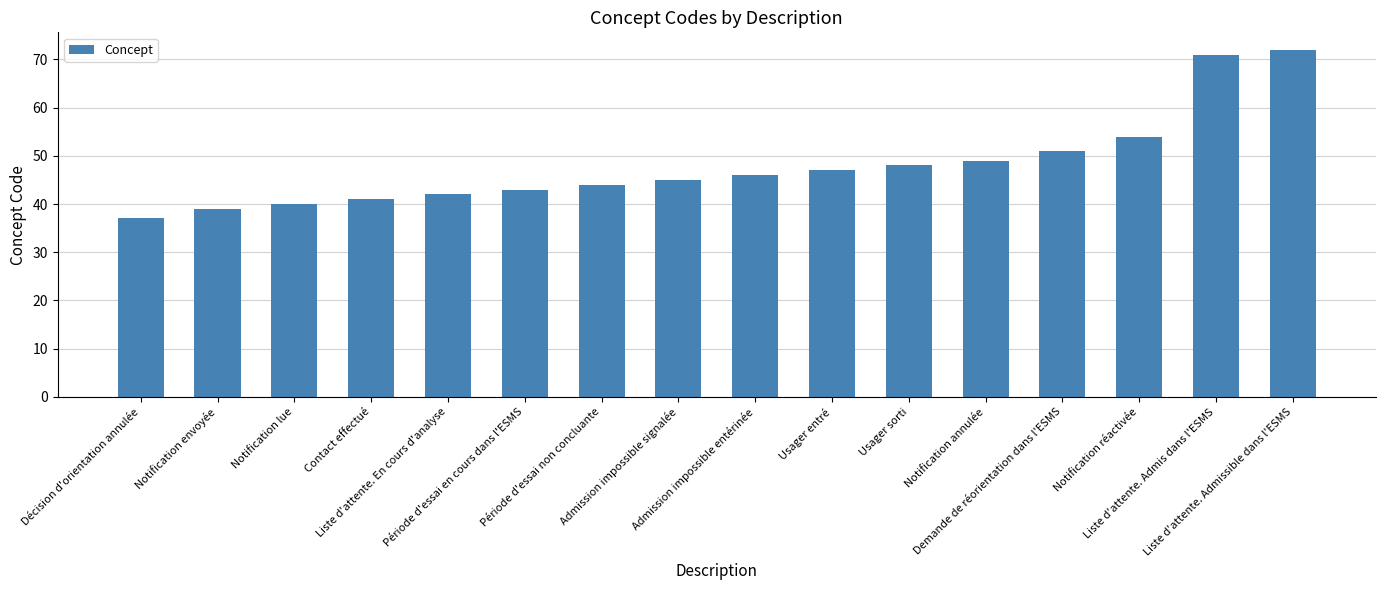

Are the bars grouped side by side (vs. stacked)?

No